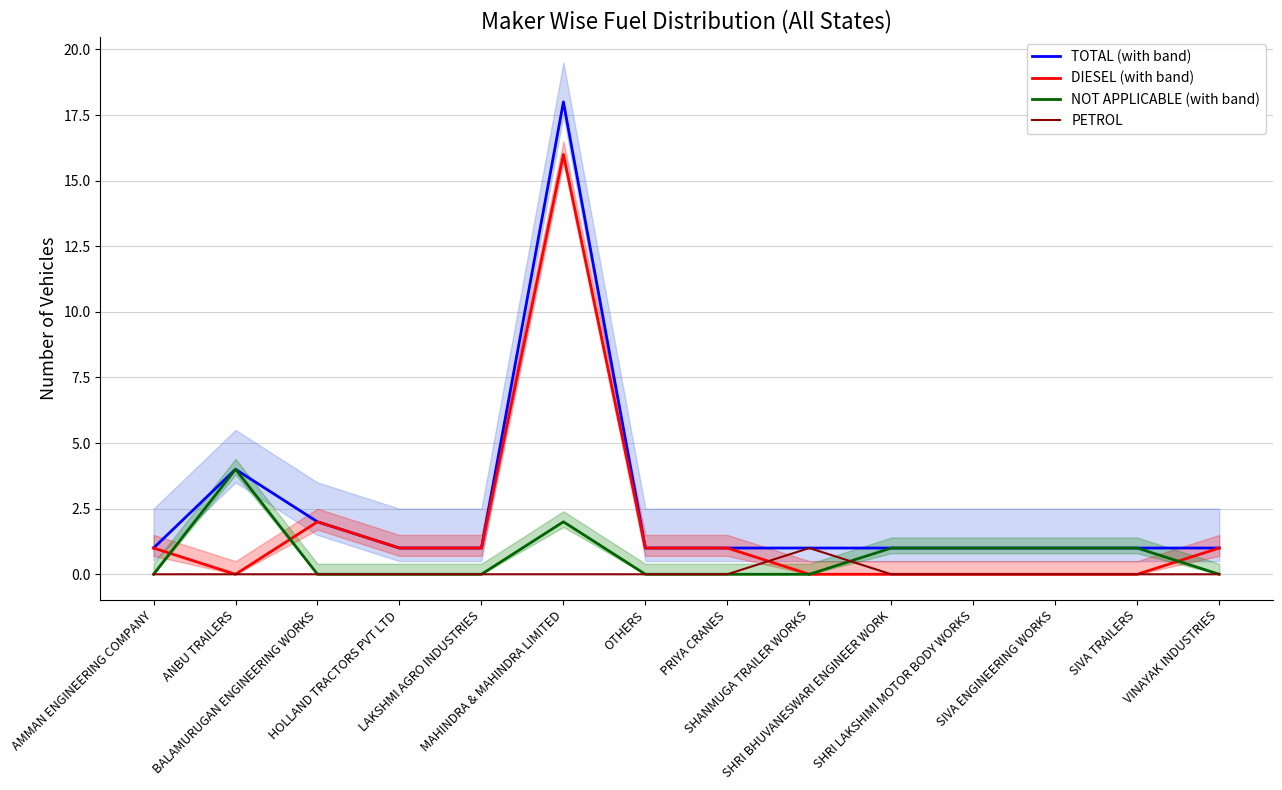

What are all the series names shown in the legend?

TOTAL (with band), DIESEL (with band), NOT APPLICABLE (with band), PETROL